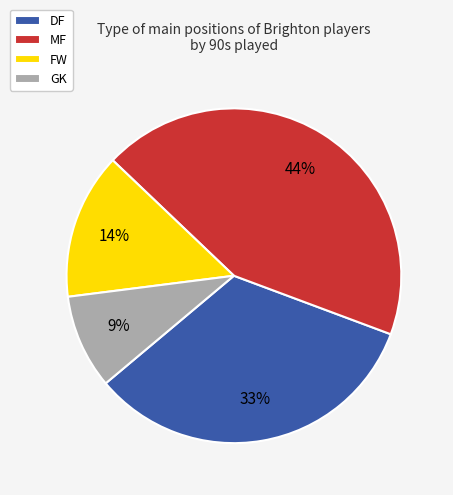

Which slice is the smallest?

GK